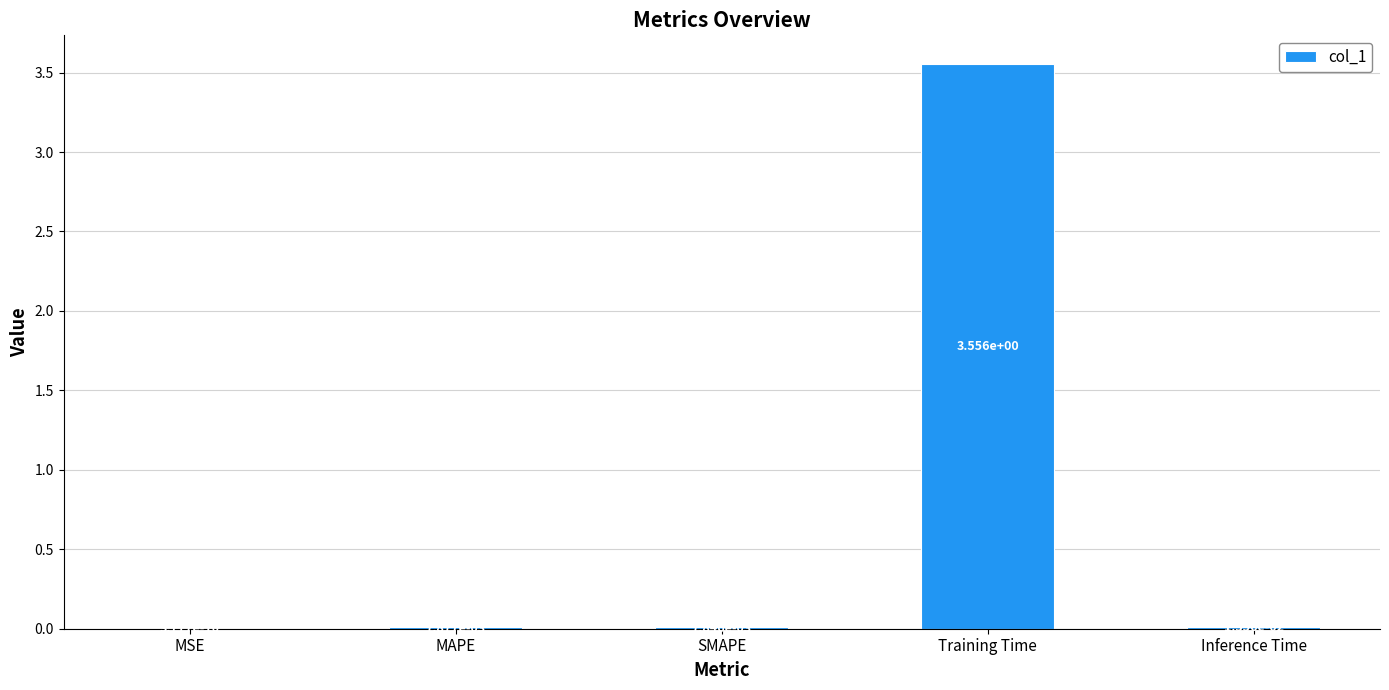

Where is the data nearest to the value 1?

Inference Time